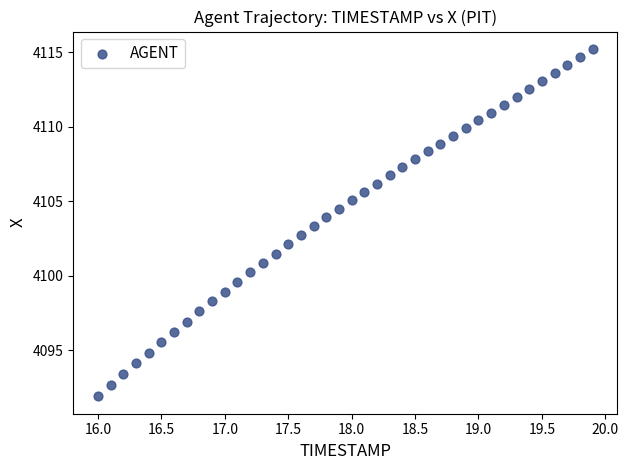

What is the range of X values (max minus min)?

3.9